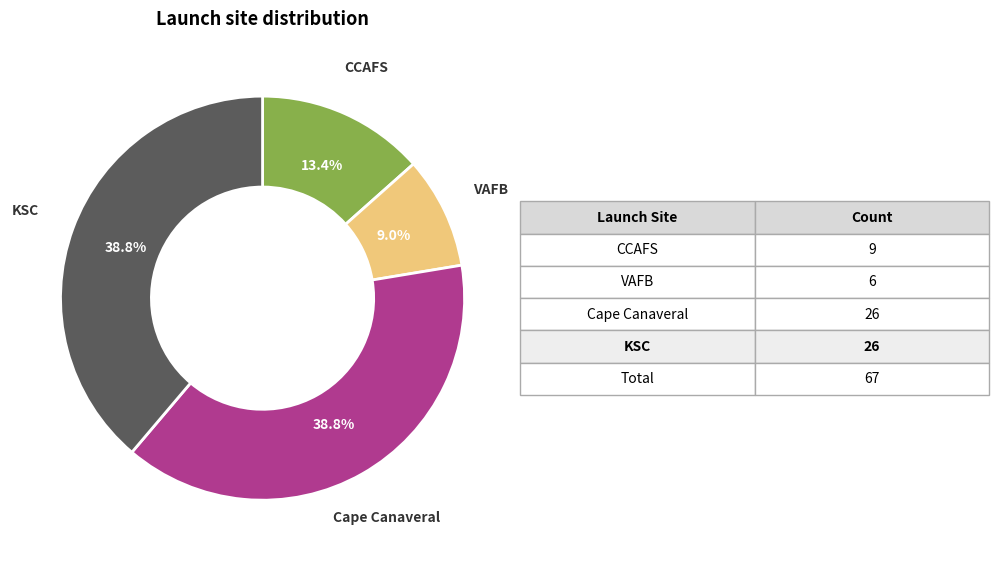

Is there a majority slice in this chart?

No